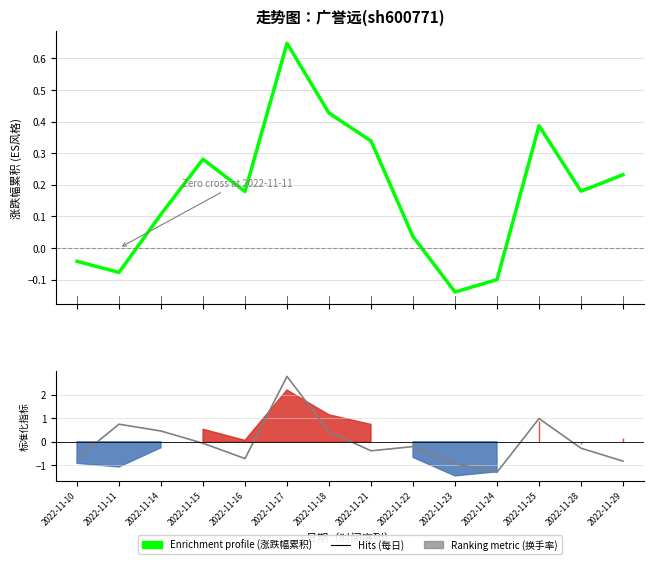

Is this an area chart (filled region under the line)?

No